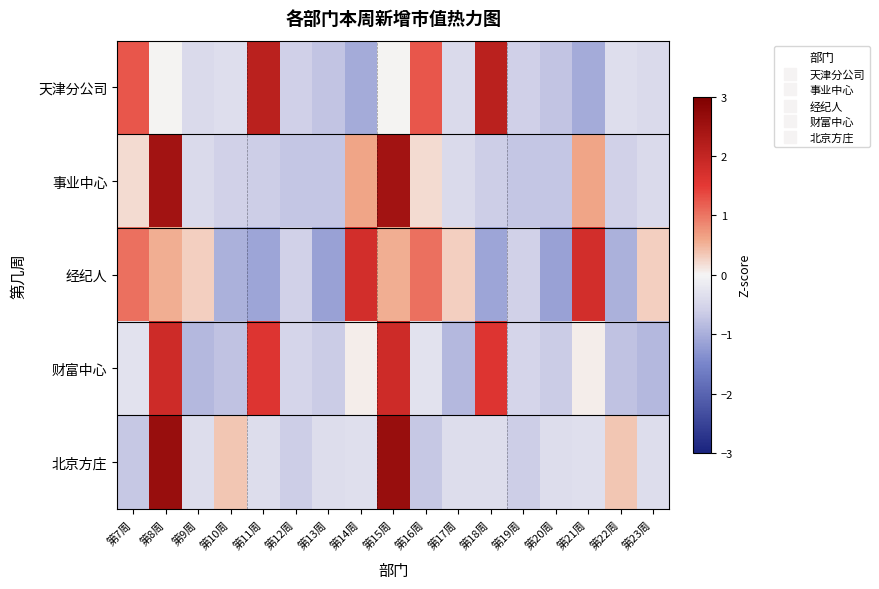

Rank the series at 第7周 from highest to lowest value.

天津分公司, 经纪人, 事业中心, 财富中心, 北京方庄